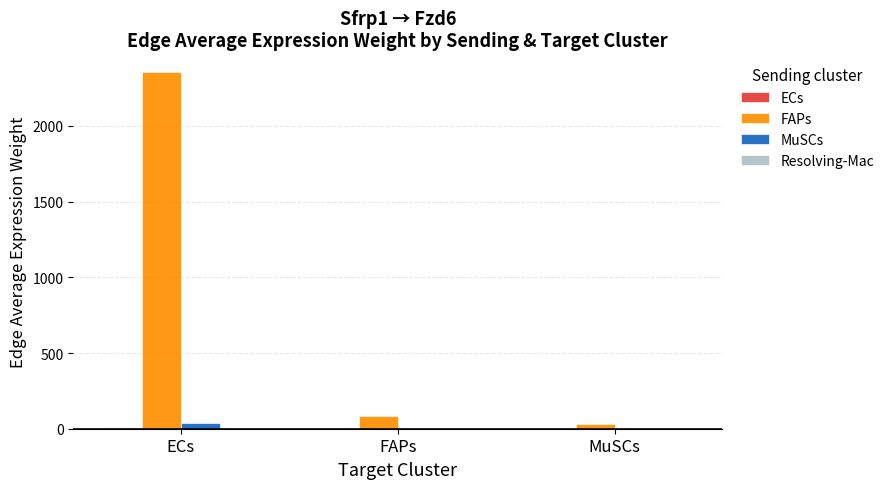

Which series has the largest total across all categories?

FAPs